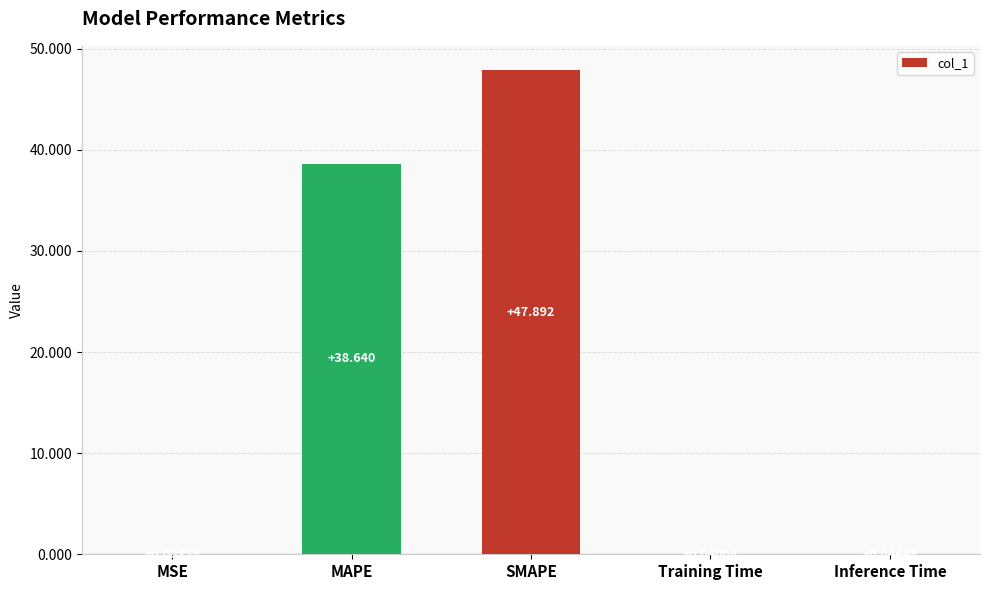

Where is the data nearest to the value 23?

MAPE